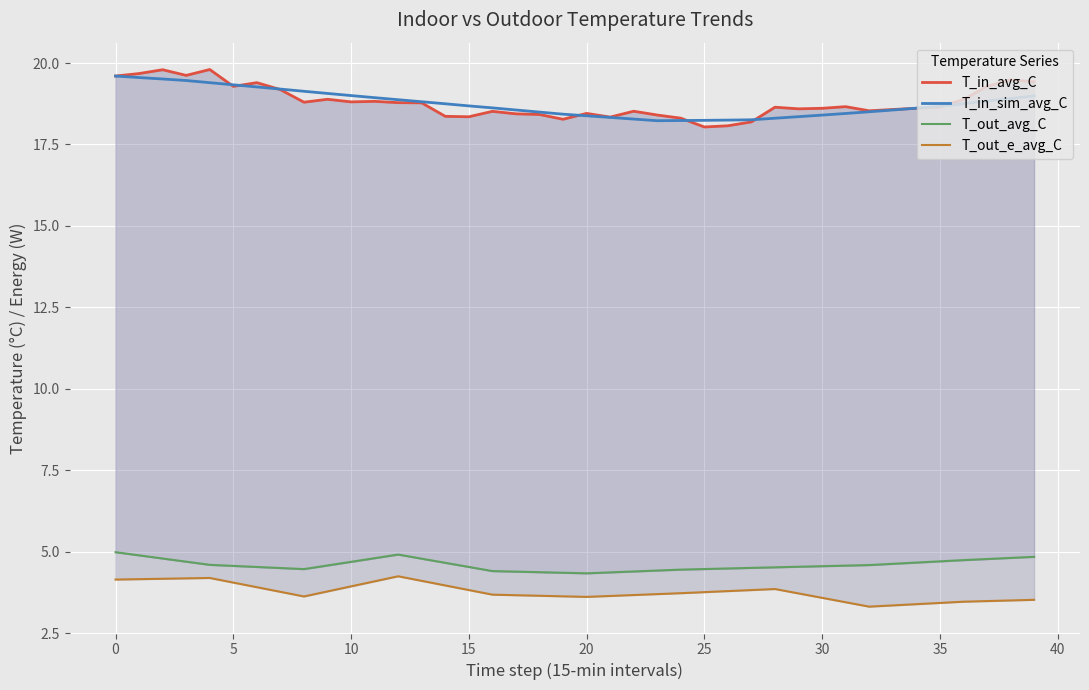

What is the total value across all series at 17?

45.1